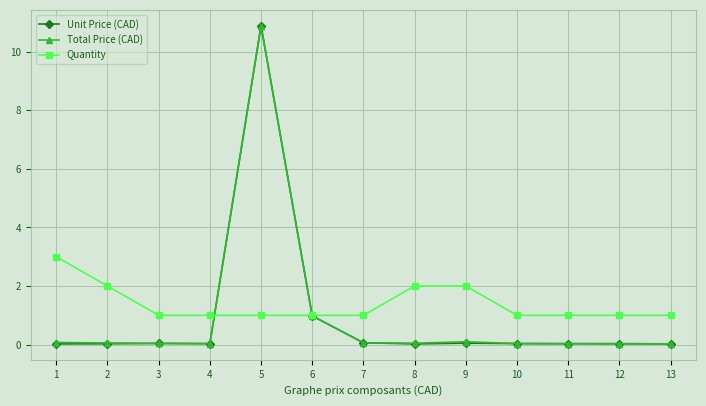

Which series has the largest total across all categories?

Quantity